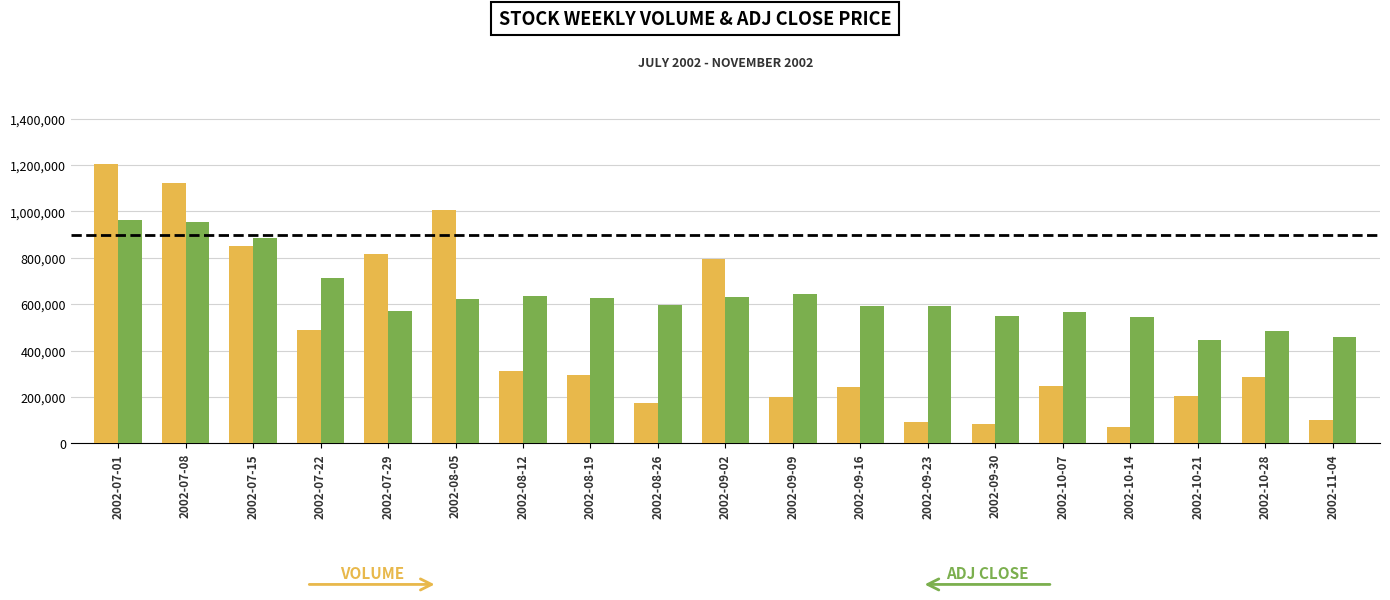

What is the spread (max minus min) of values at 2002-07-29?

243626.5